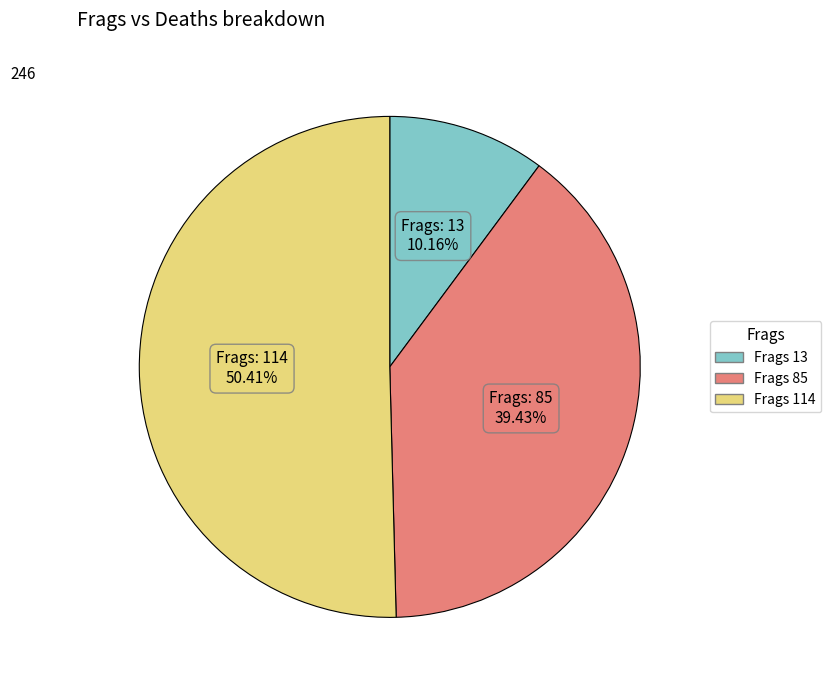

Does any single category account for the majority?

Yes